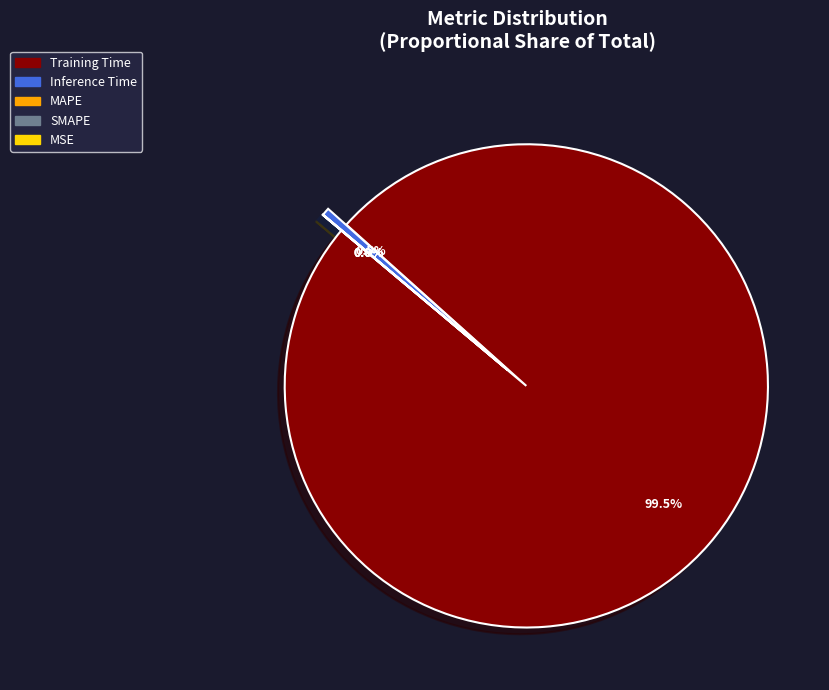

Is the sum of SMAPE and MSE greater than half?

No